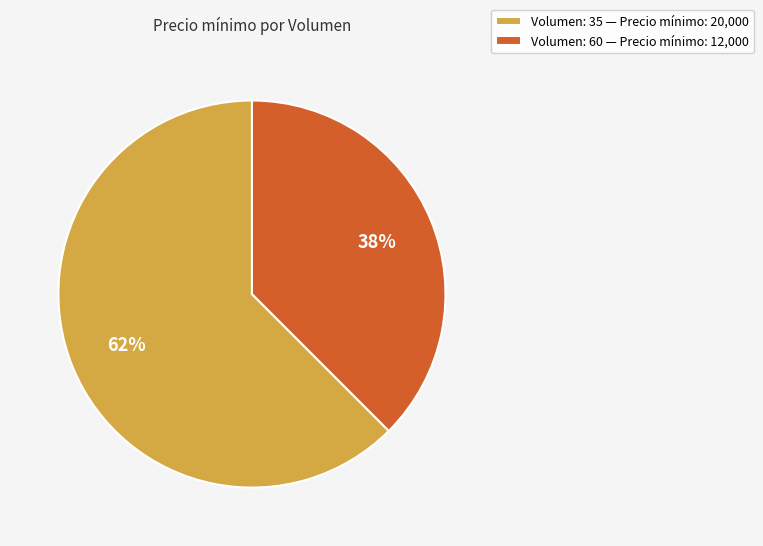

True or false: Volumen: 35 — Precio mínimo: 20,000 accounts for 62% of the total.

True